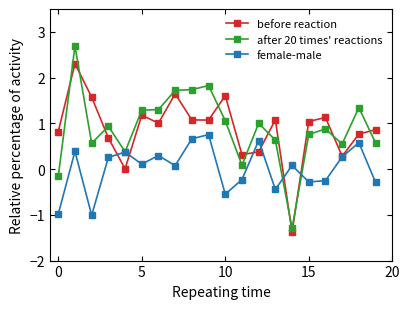

What is the difference between the maximum and second lowest values in the after 20 times' reactions series?

2.9